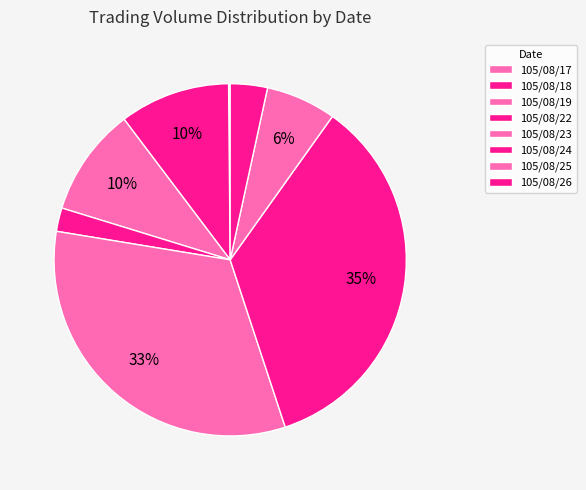

Does 105/08/17 account for over 50% of the chart?

No